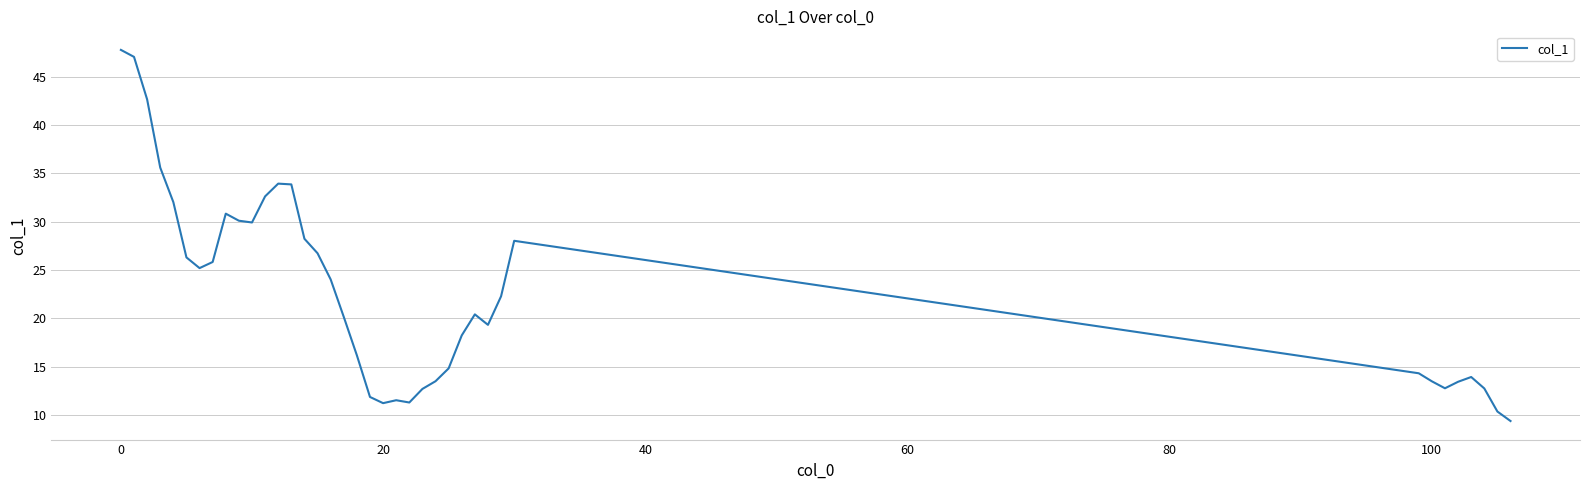

How many lines are shown in the chart?

1